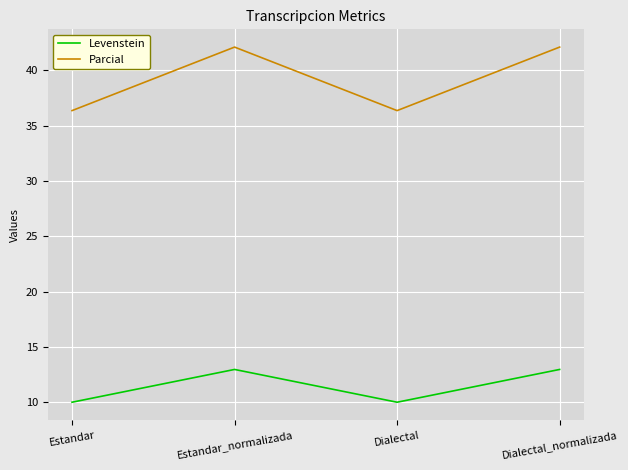

True or false: Parcial and Levenstein cross at least once.

False